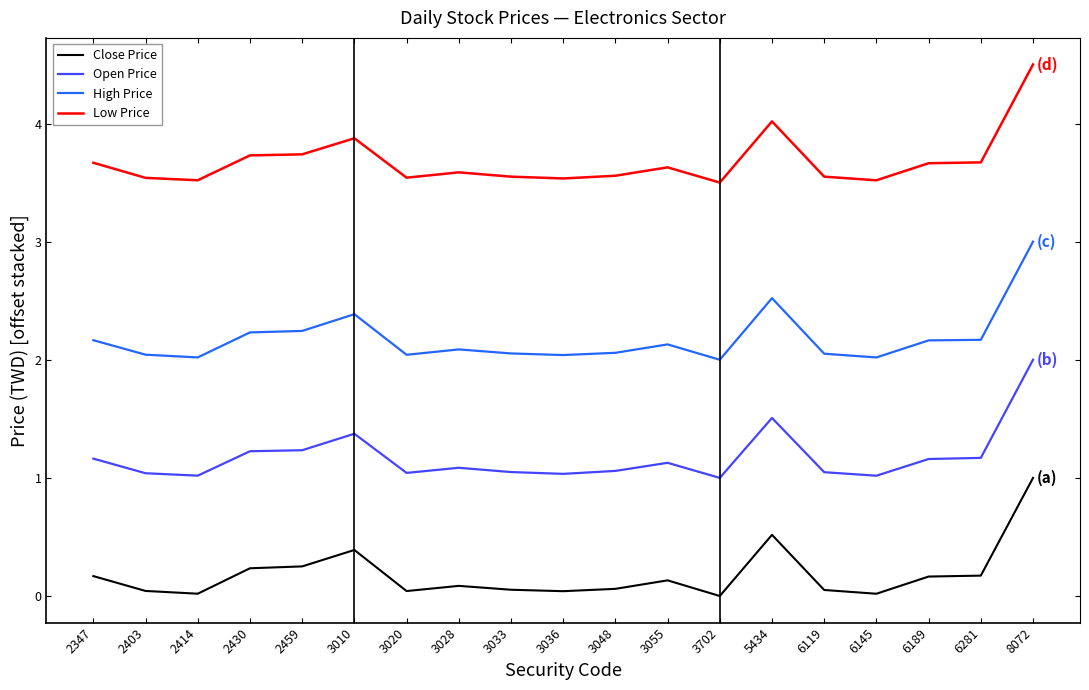

The value of Low Price at 3020 is 3.5. True or false?

True